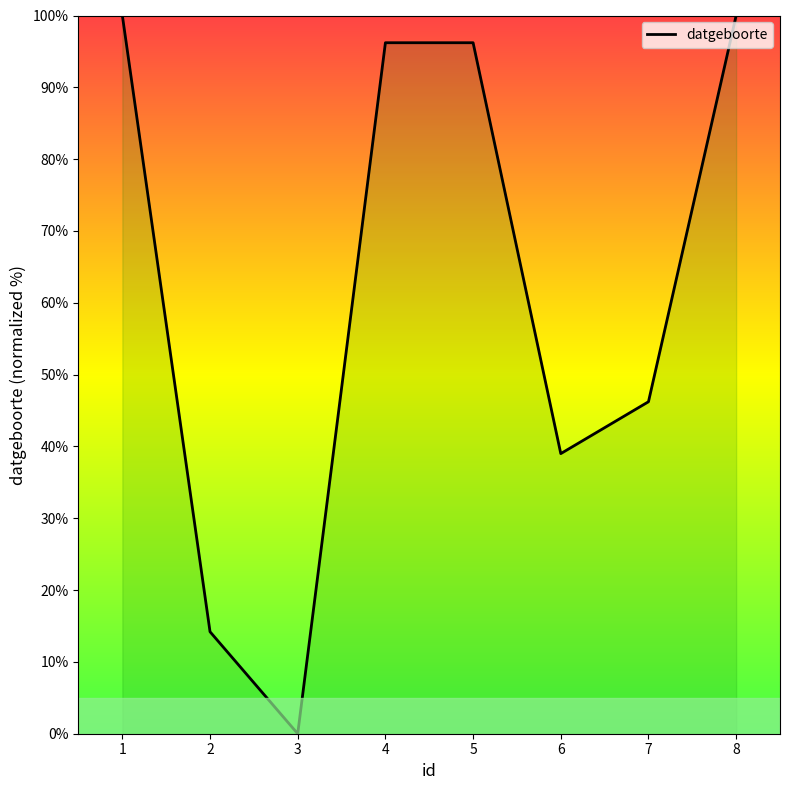

How many series are shown in this chart?

1